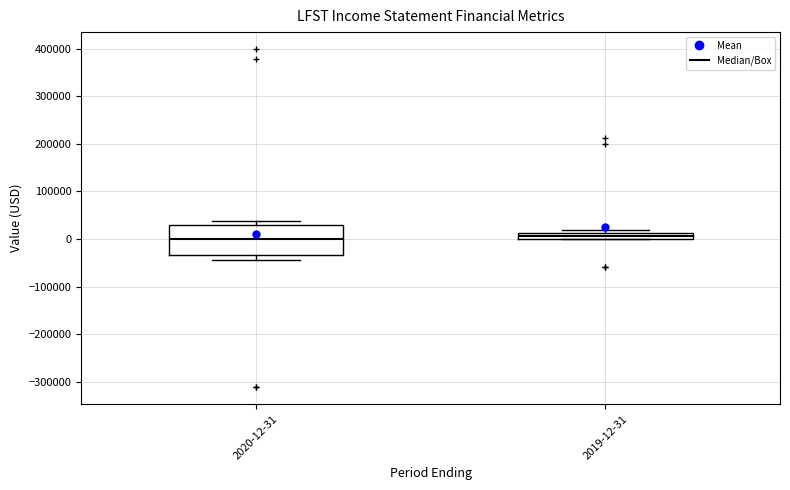

Which box is the tallest, from its lower edge to its upper edge?

2020-12-31